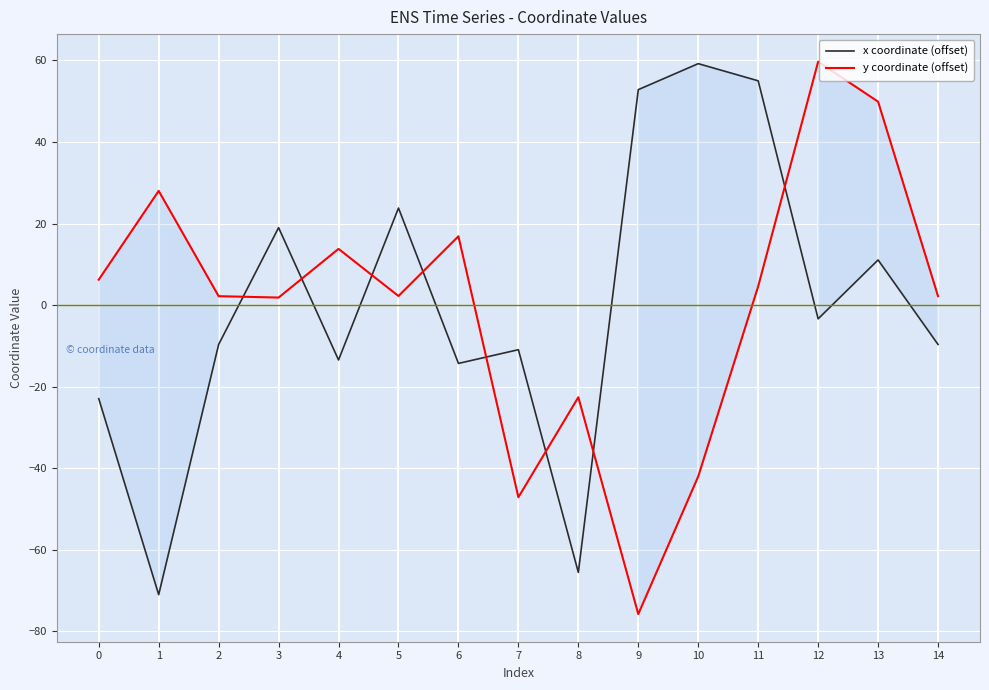

How many values in the y coordinate (offset) series exceed 2?

10